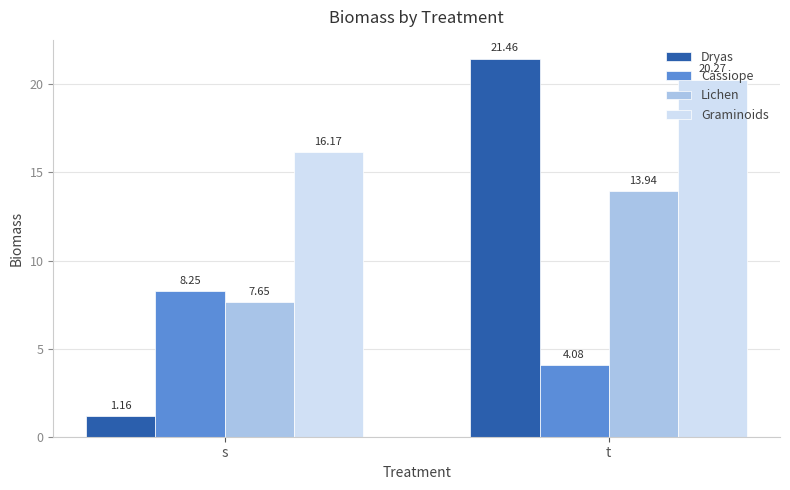

At how many categories does at least one series exceed 3?

2